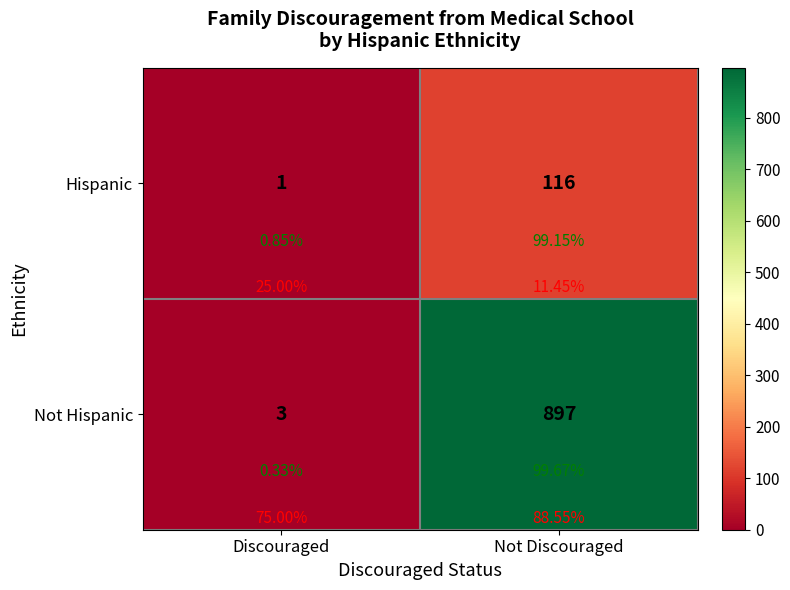

At which category does the chart reach its peak across all series?

Not Discouraged